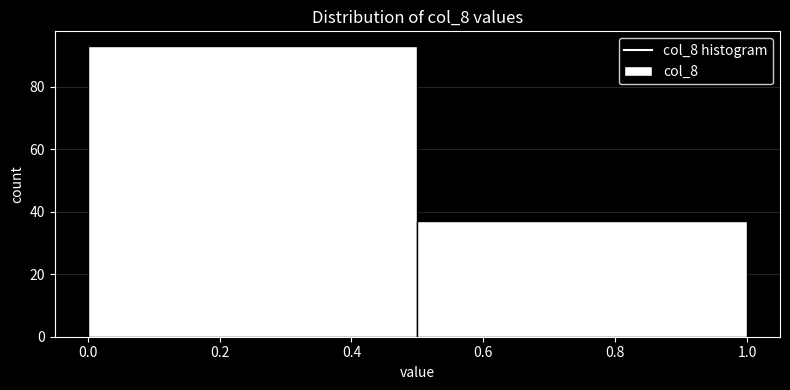

Reading left to right, transcribe this chart: for each bar, give the range it covers on the x-axis and its height. The values are not printed on the chart, so give them approximately, as read against the axis.

0.0 to 0.5: 94
0.5 to 1.0: 38